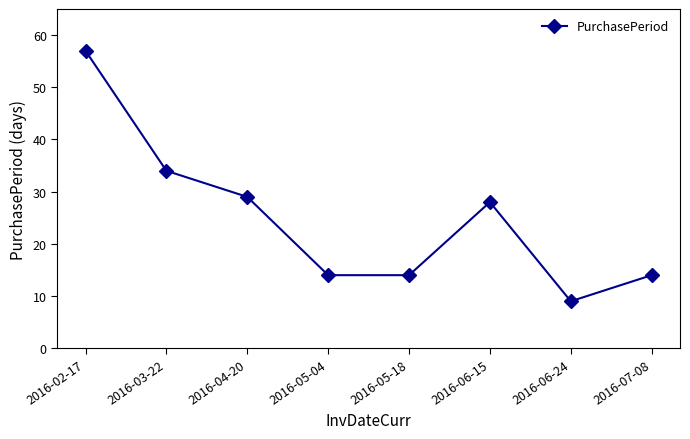

Does the chart have visible grid lines?

No